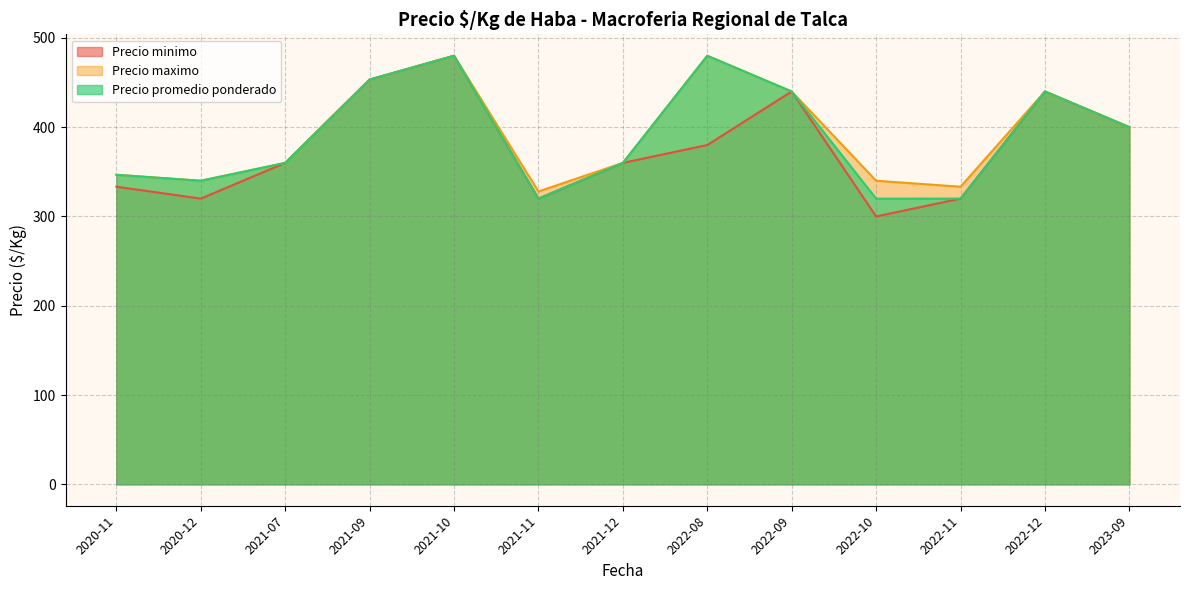

Which series has the largest total across all categories?

Precio maximo